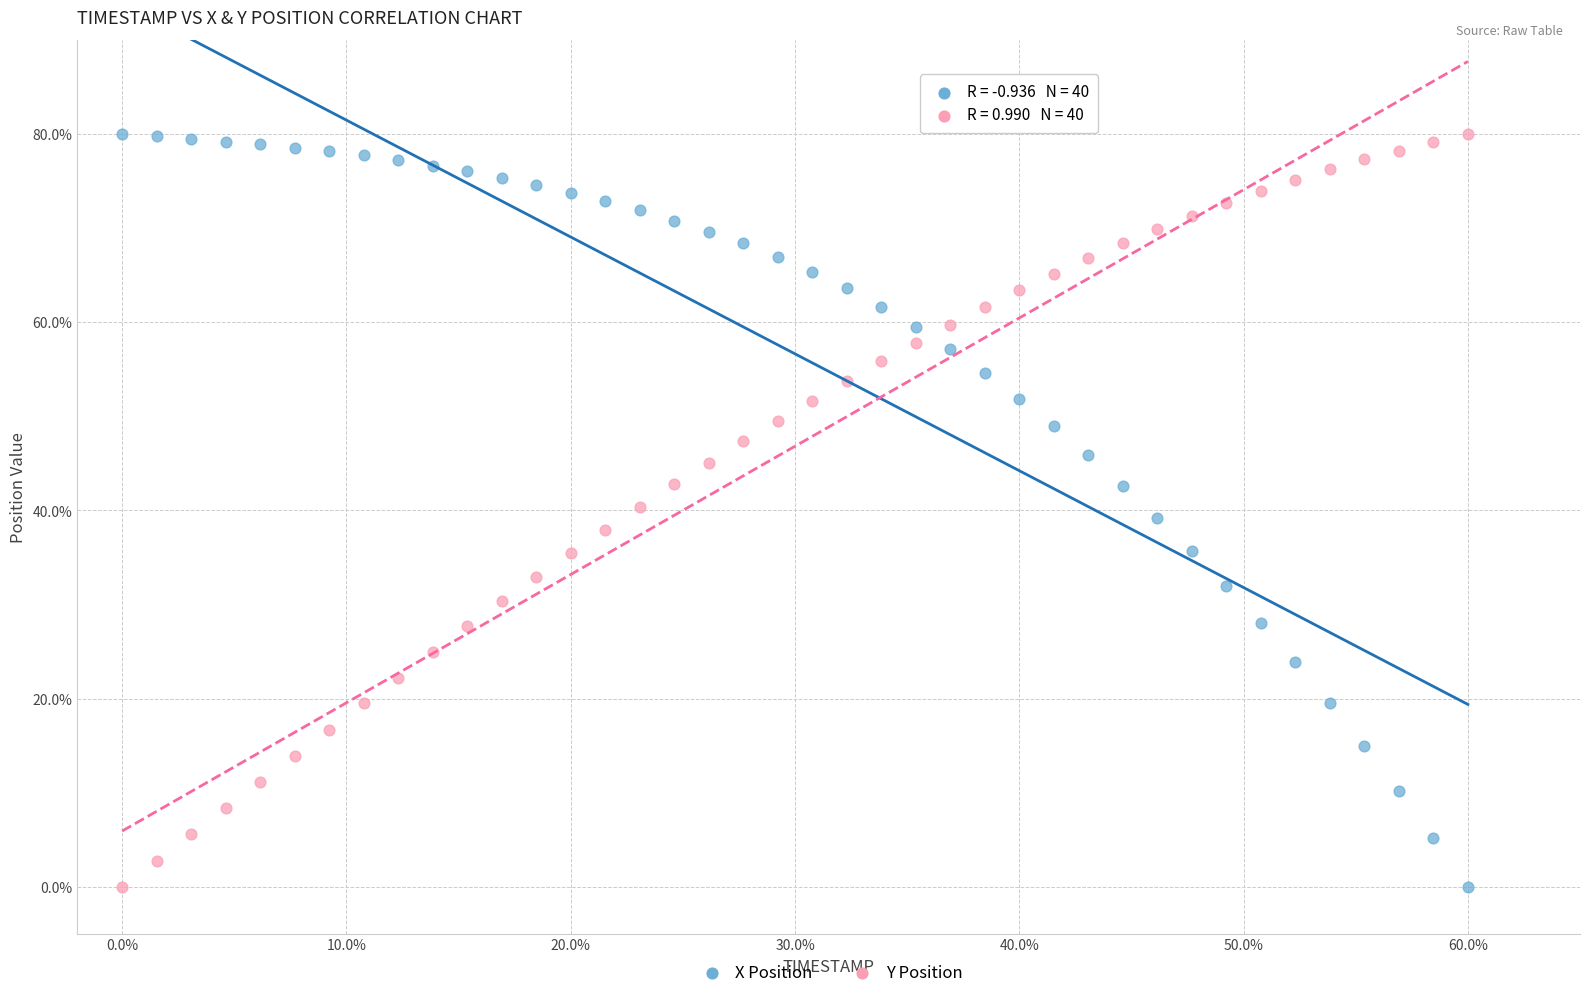

What are all the series names shown in the legend?

X Position, Y Position